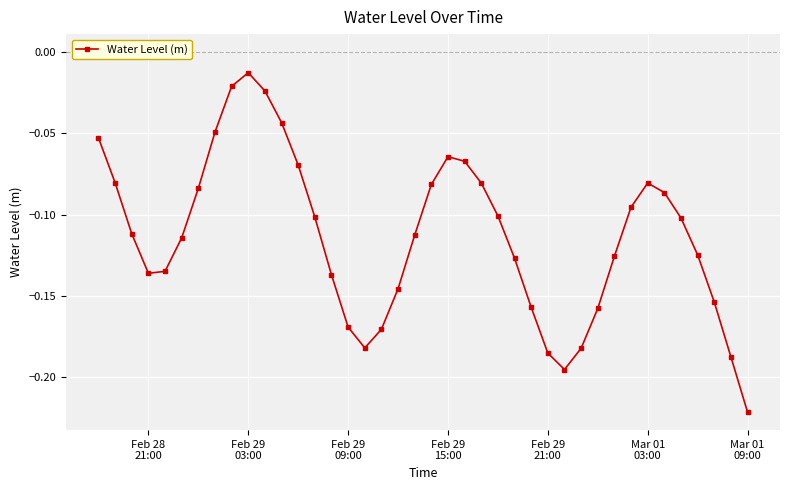

How many points are lower than both their immediate neighbors (excluding endpoints)?

3